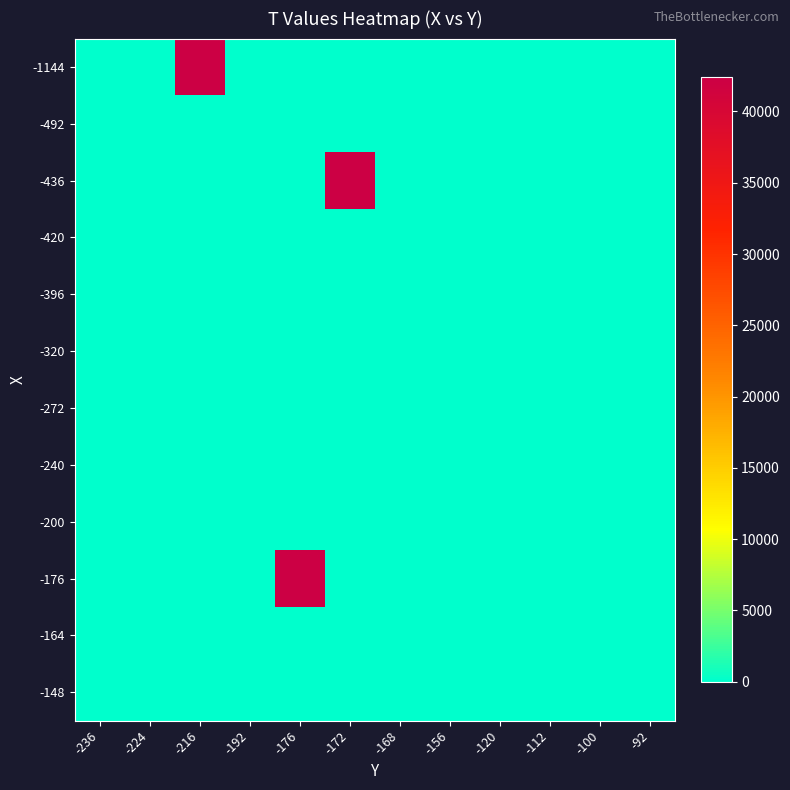

Which series has the widest spread of values?

-176